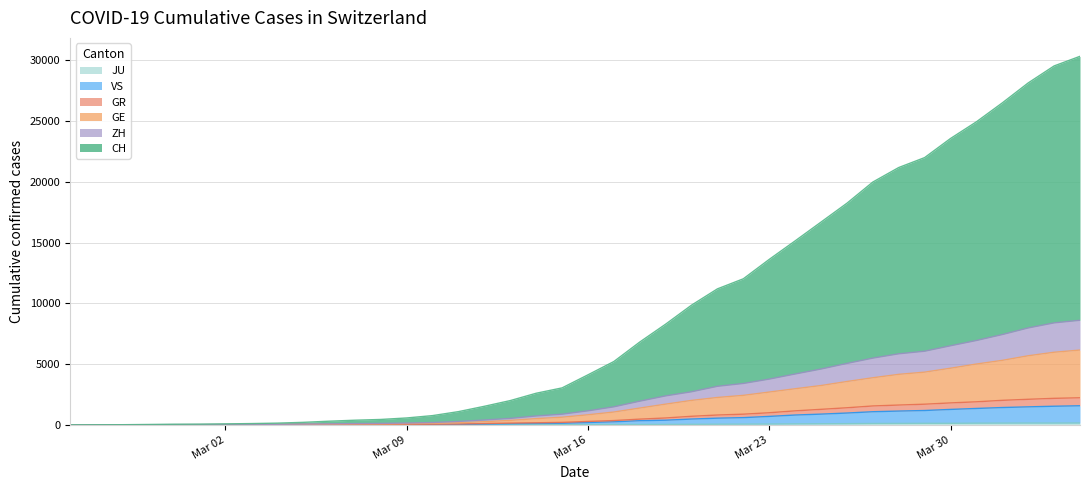

The GR series shows 43 at 11. True or false?

False